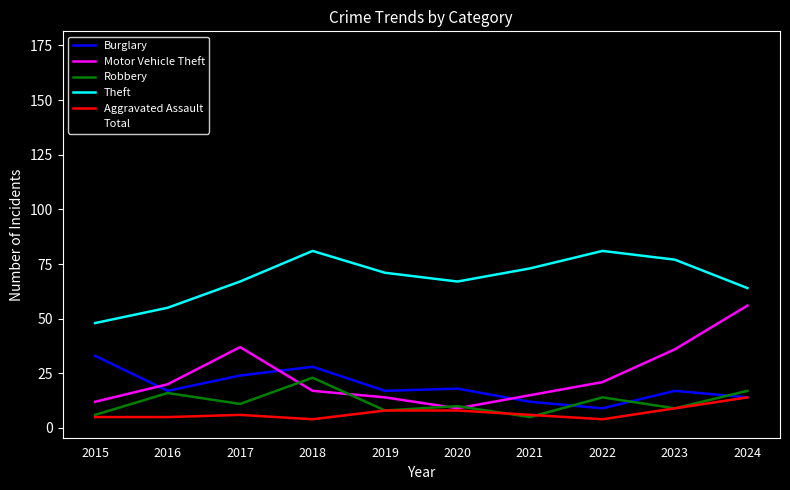

Where is Total nearest to the value 142?

2022